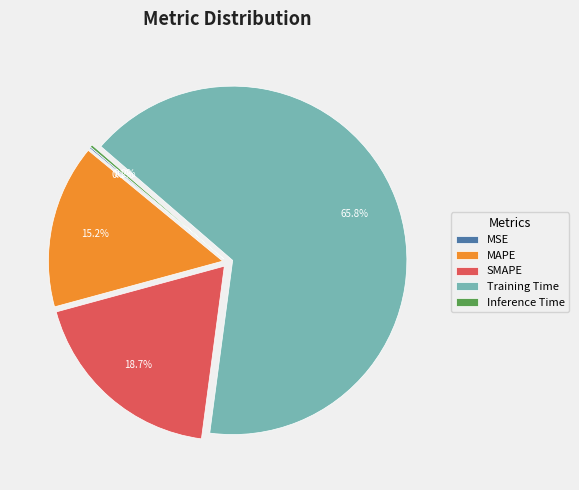

Is the sum of SMAPE and Training Time greater than half?

Yes